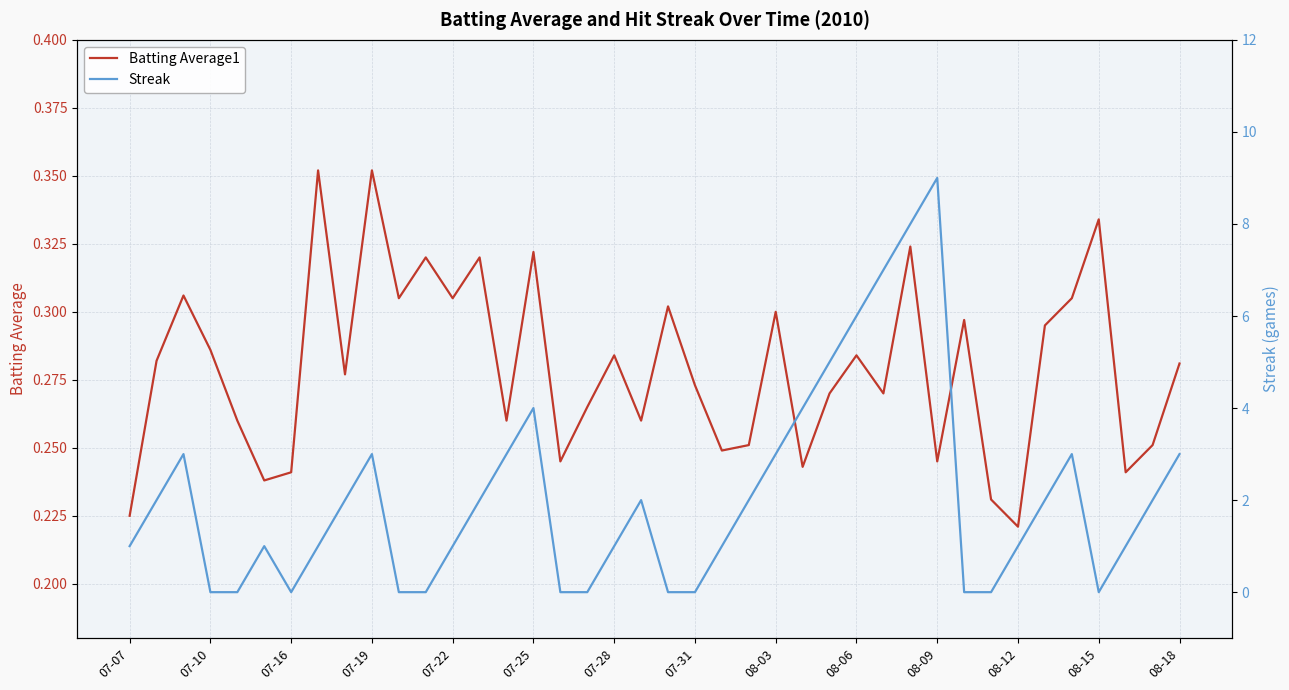

What is the difference between the maximum and minimum values in the Streak series?

9.0